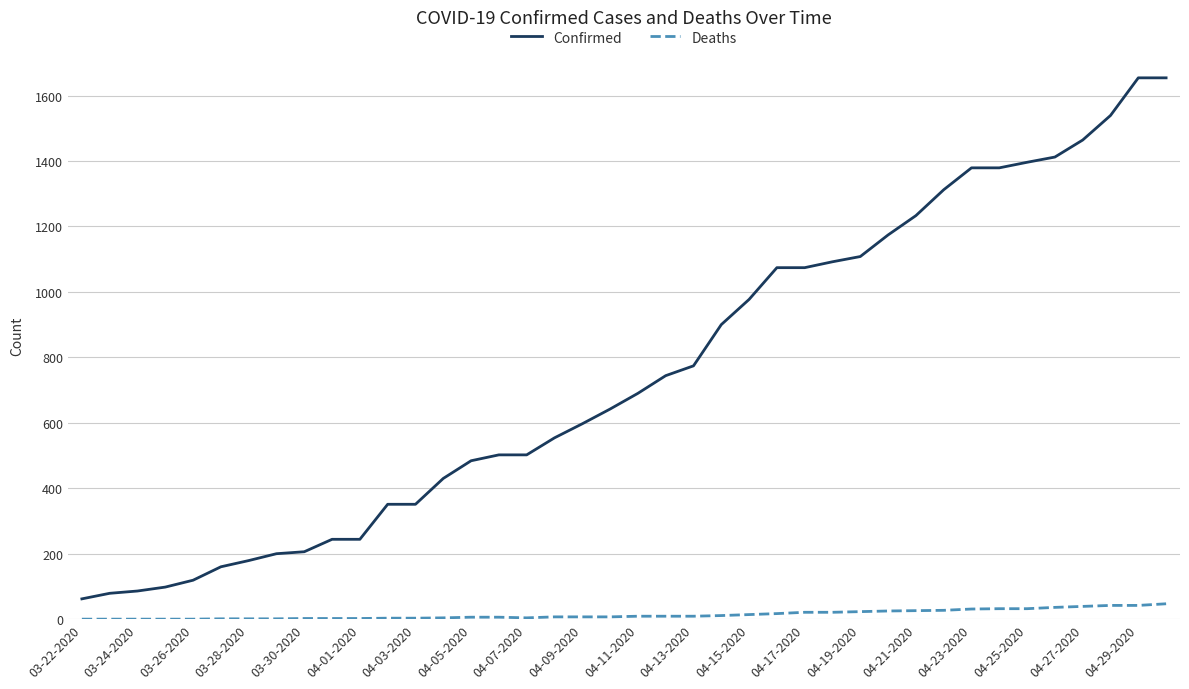

What is the difference between the maximum and minimum values in the Confirmed series?

1592